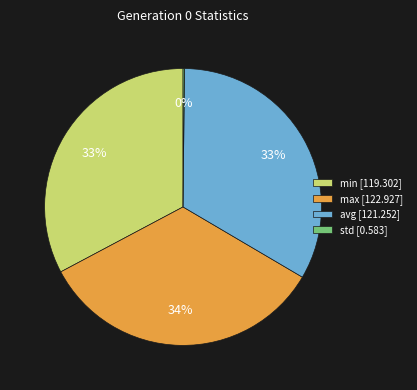

Between min [119.302] and max [122.927], which is larger?

max [122.927]